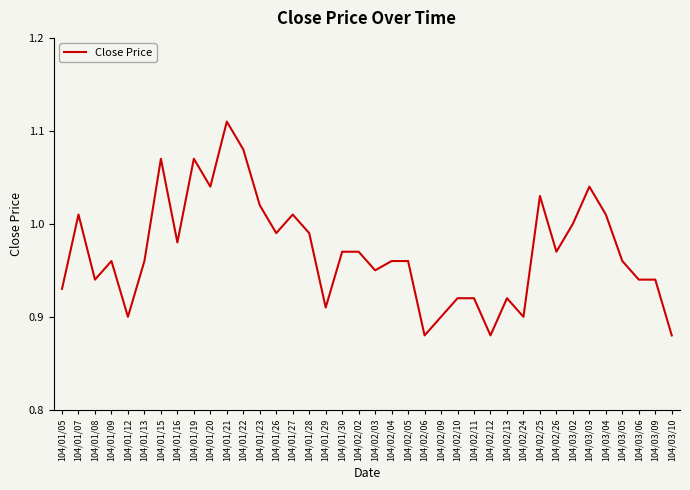

What is the change in value from 104/01/08 to 104/03/02?

+0.1